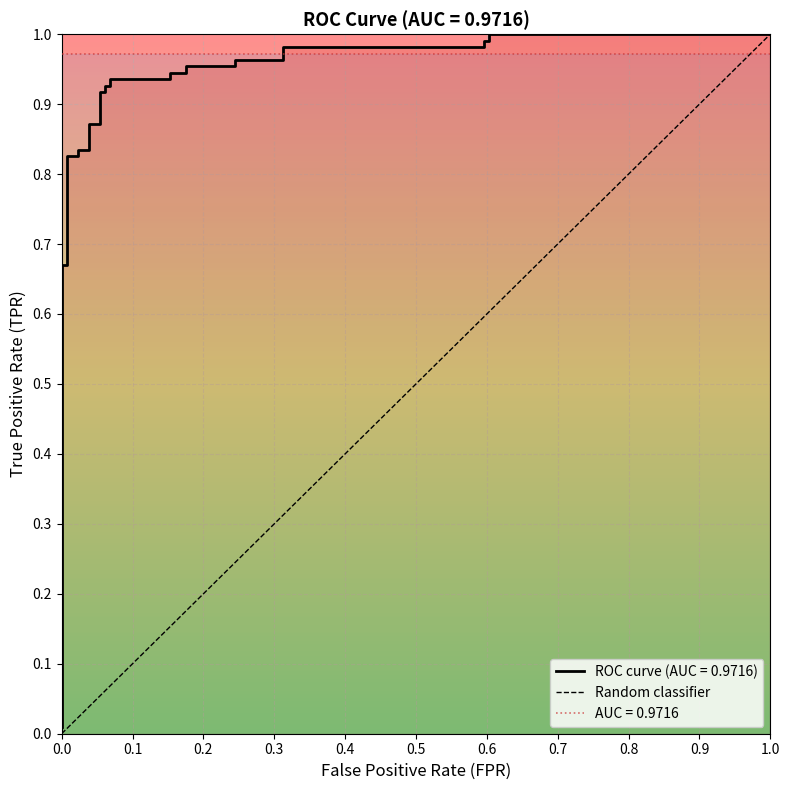

True or false: the data shows -1 at 0.0.

False